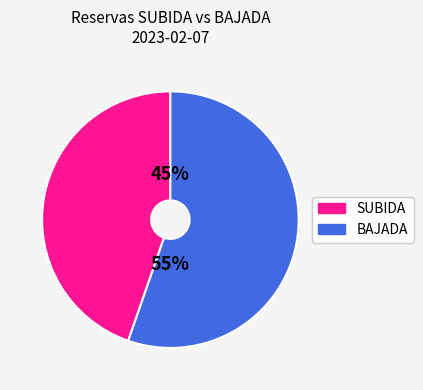

Rank the categories by value from lowest to highest.

SUBIDA, BAJADA